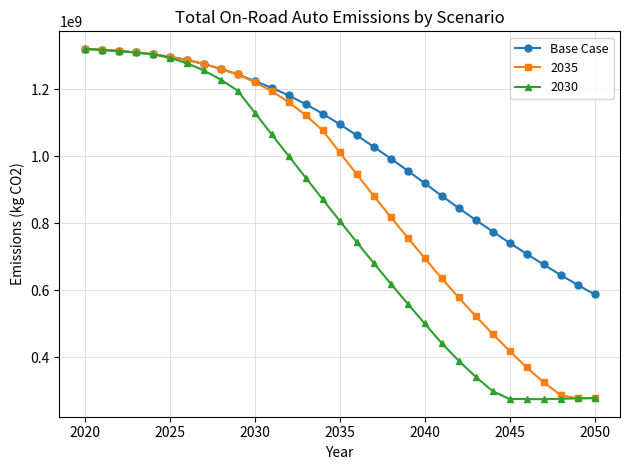

What is the maximum value for Base Case?

1320466371.8